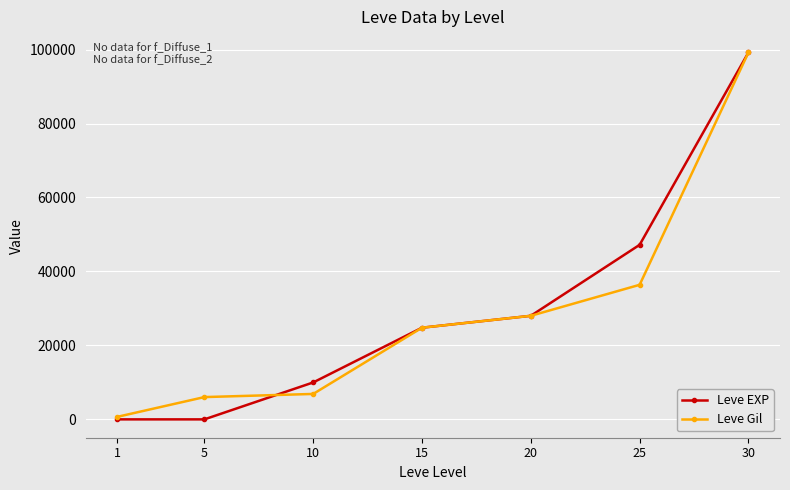

True or false: Leve Gil and Leve EXP cross at least once.

True